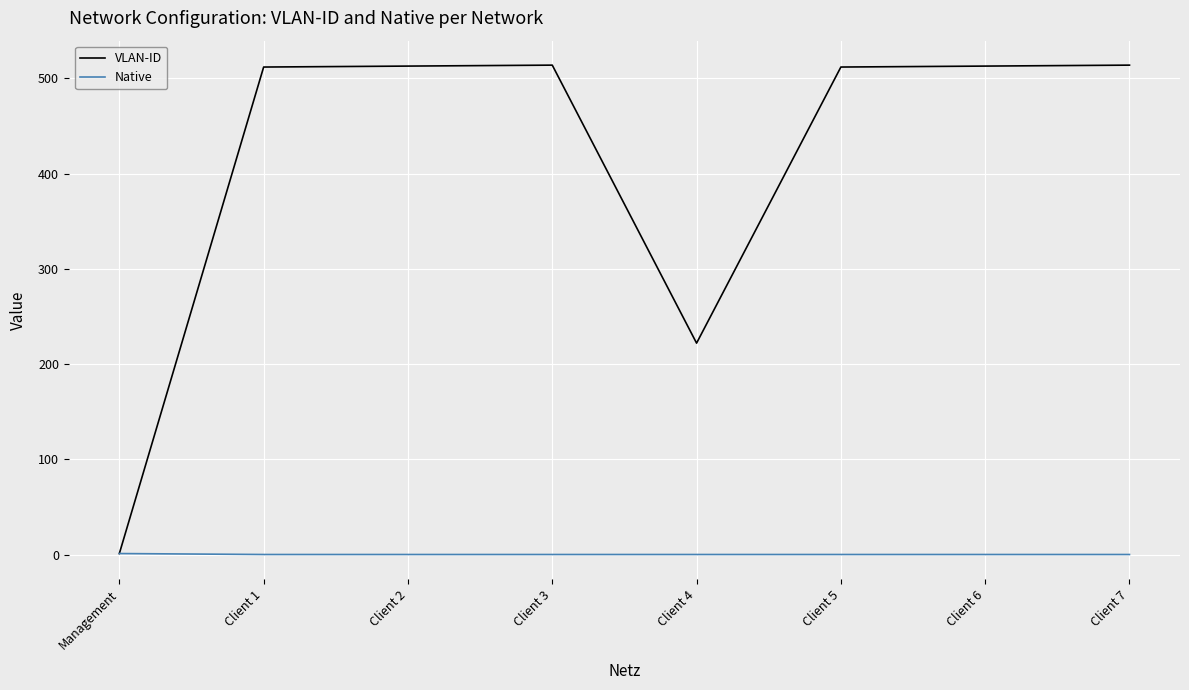

How many values in the VLAN-ID series are below 513?

4